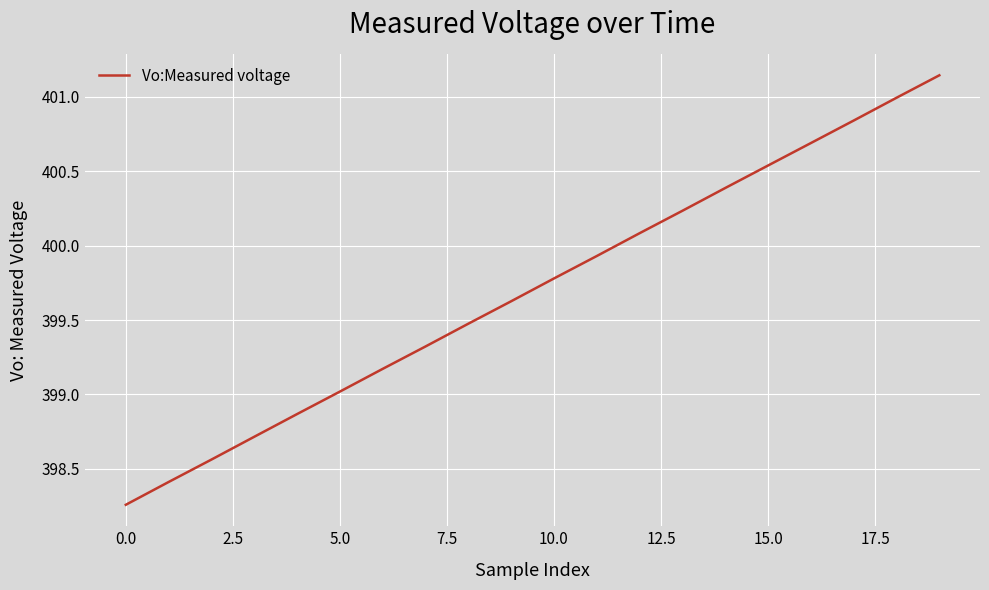

What is the difference between the maximum and minimum values?

2.9